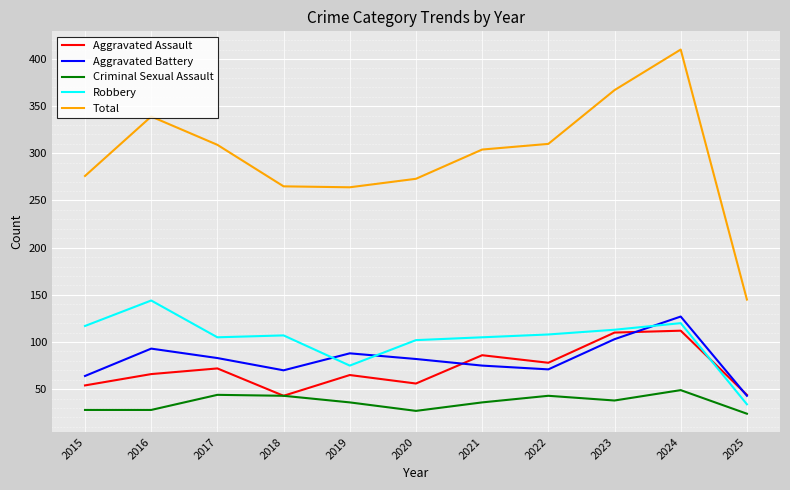

True or false: Robbery and Aggravated Battery intersect in this chart.

True